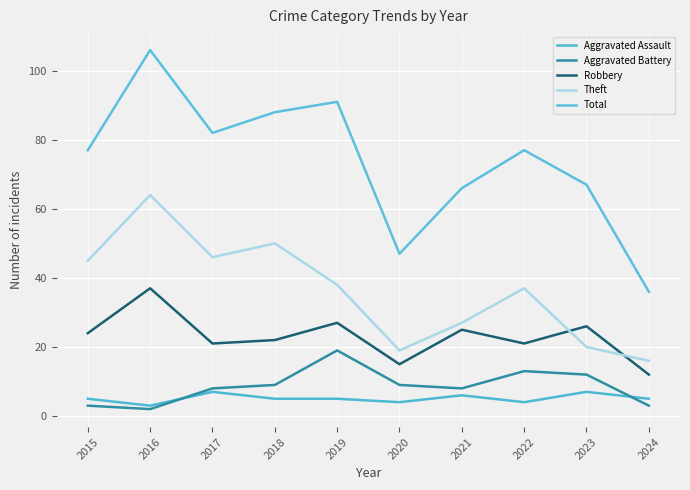

What are all the series names shown in the legend?

Aggravated Assault, Aggravated Battery, Robbery, Theft, Total